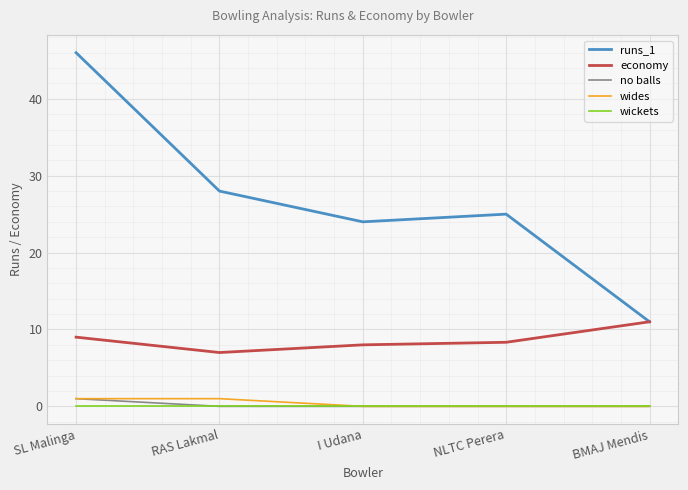

The runs_1 series shows 25.0 at NLTC Perera. True or false?

True